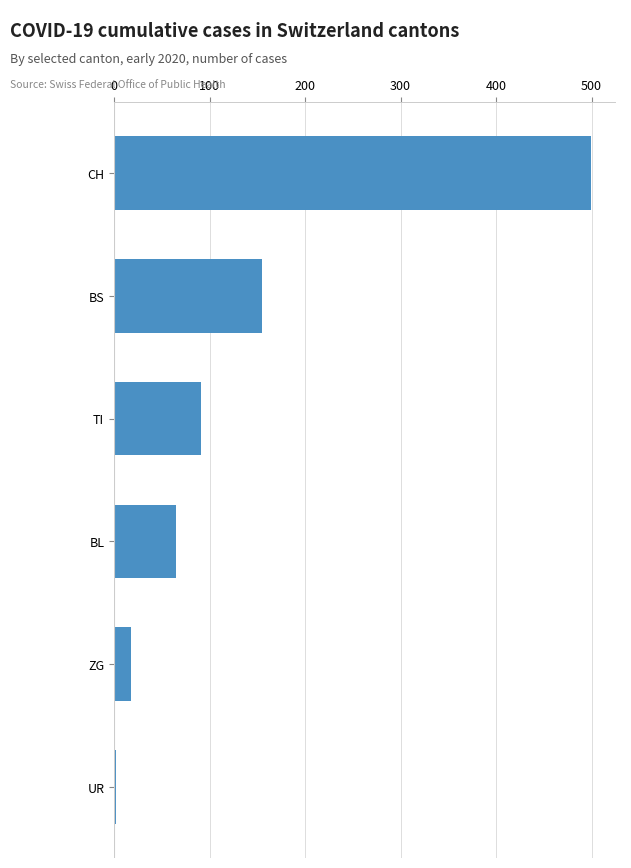

What is the change in value from ZG to BS?

+137